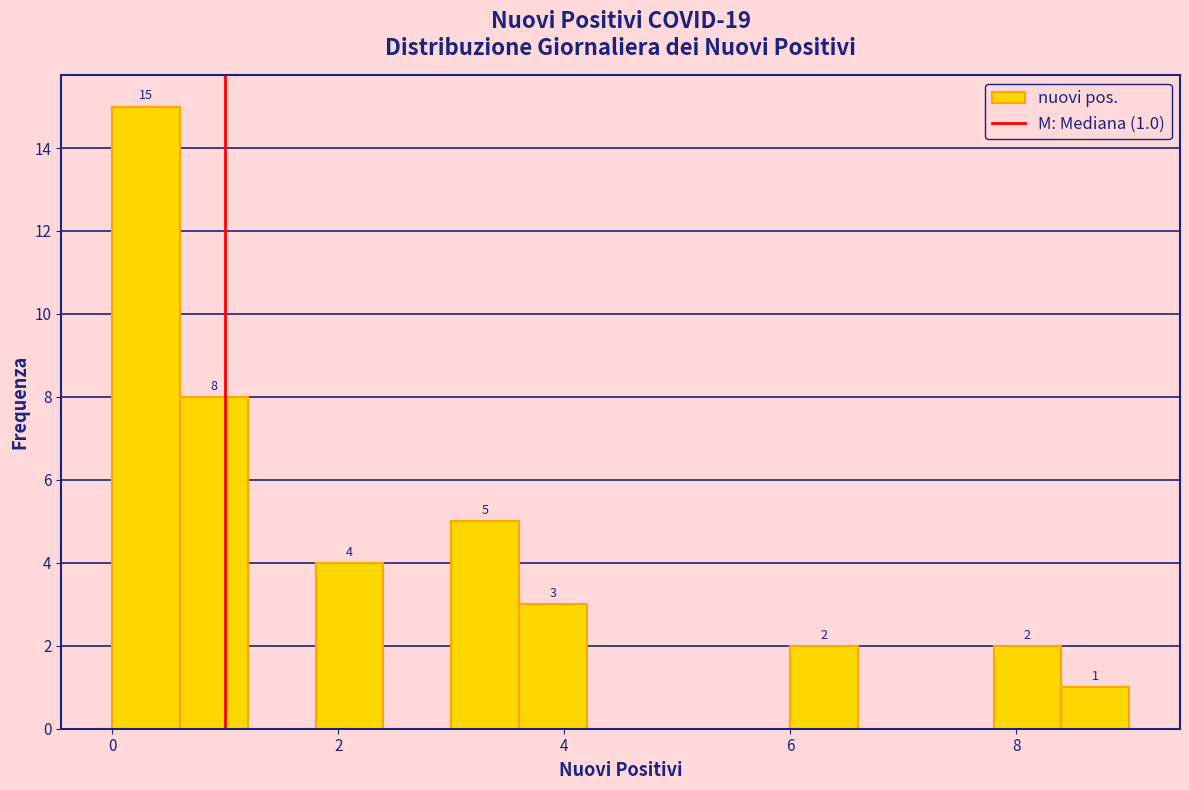

Around what value on the x-axis is the tallest bar? Give the approximate position of its centre, as read against the axis.

0.4